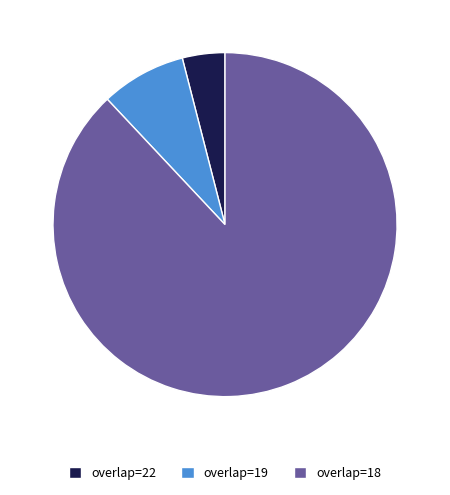

The overlap=19 slice represents 8% of the pie. True or false?

True